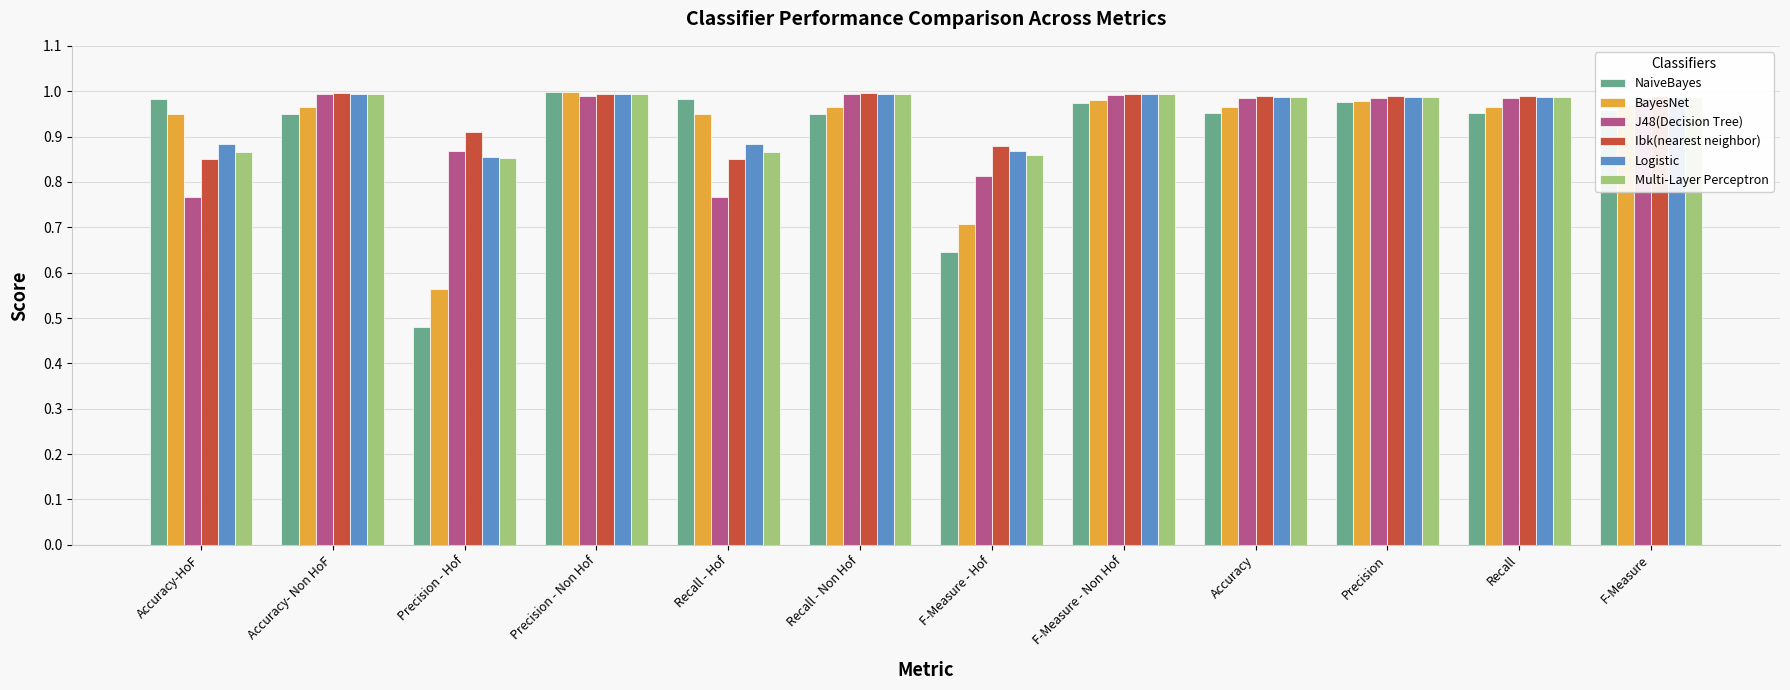

At which category does the chart reach its minimum across all series?

Precision - Hof